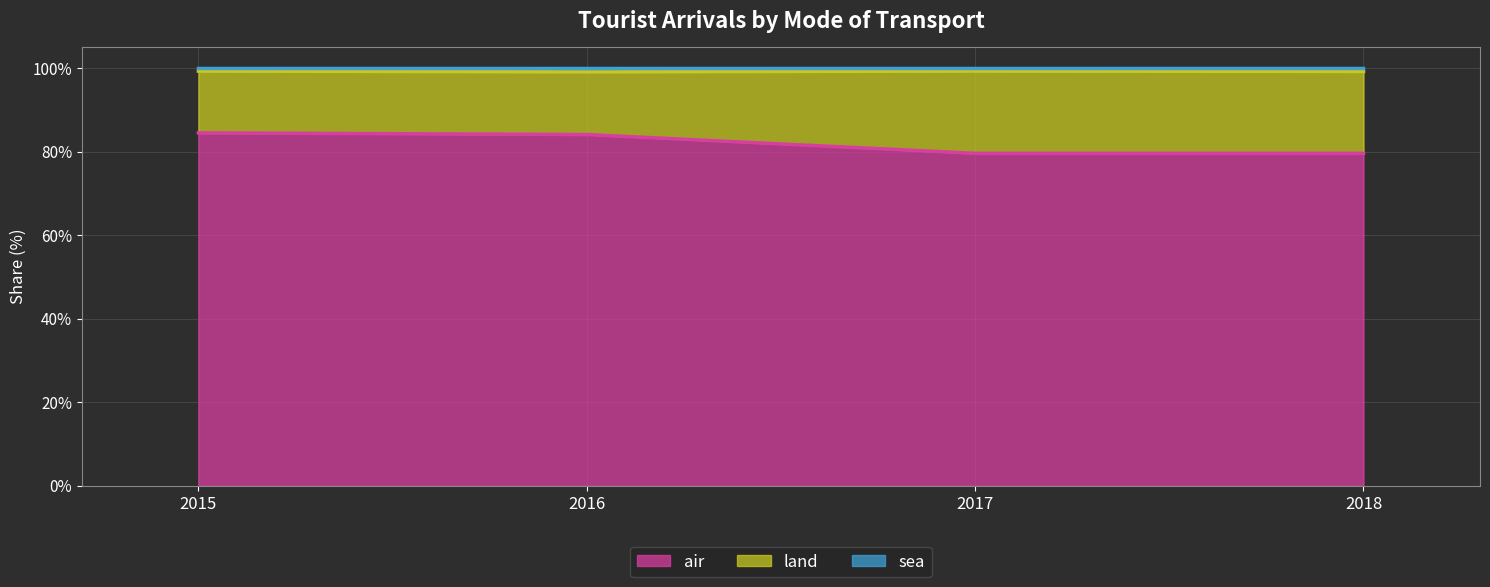

What is the difference between the maximum and minimum values in the air series?

4.9